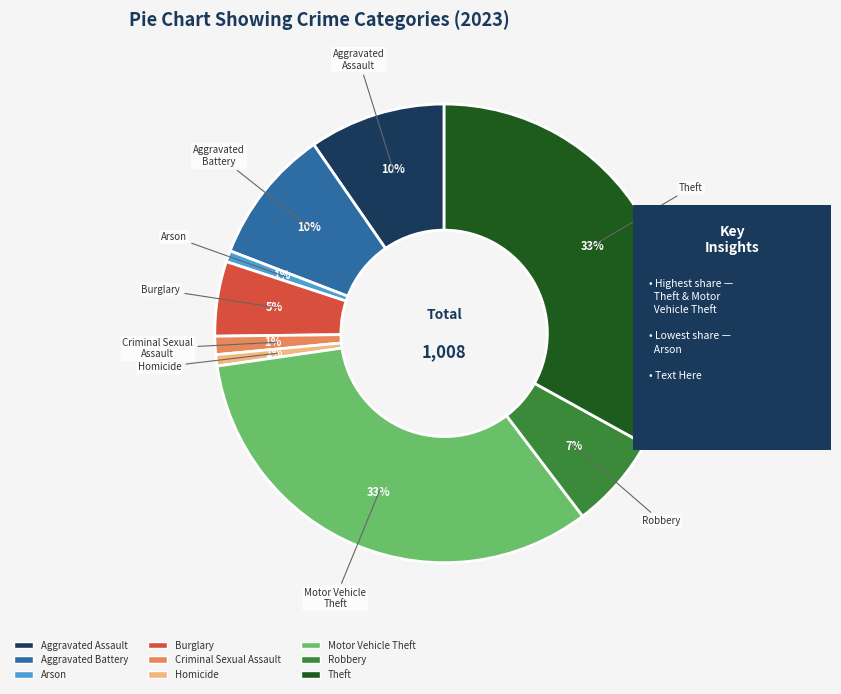

What percentage is the Motor Vehicle Theft slice, to the nearest percent?

33%